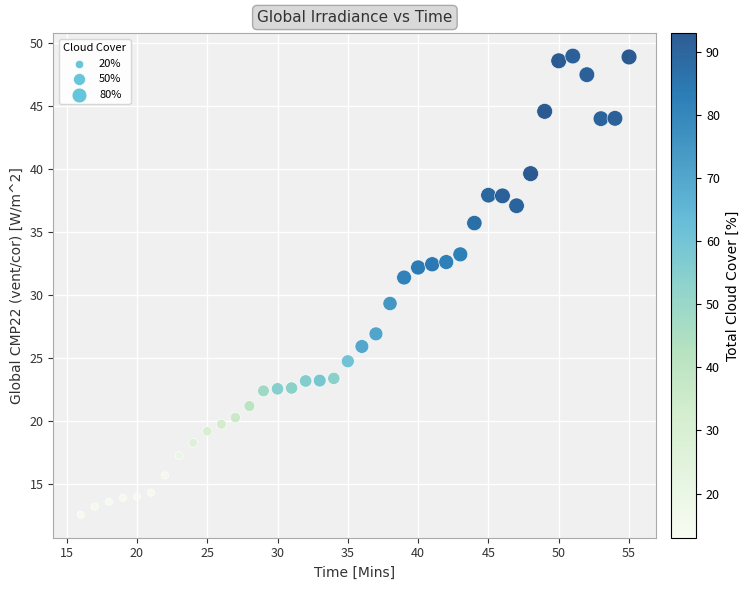

What is the range of Y values (max minus min)?

36.4